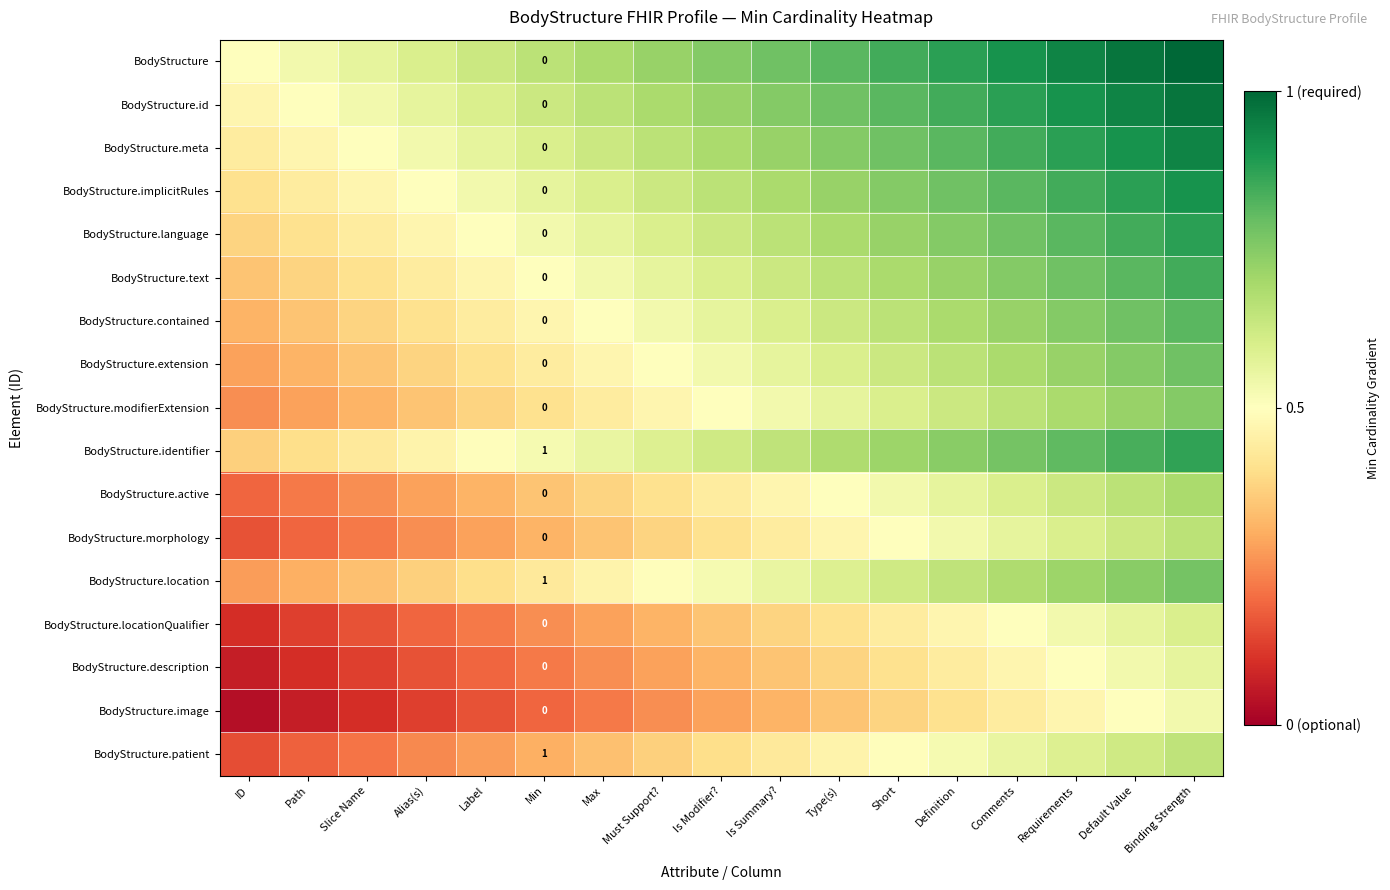

Which series has the largest total across all categories?

BodyStructure